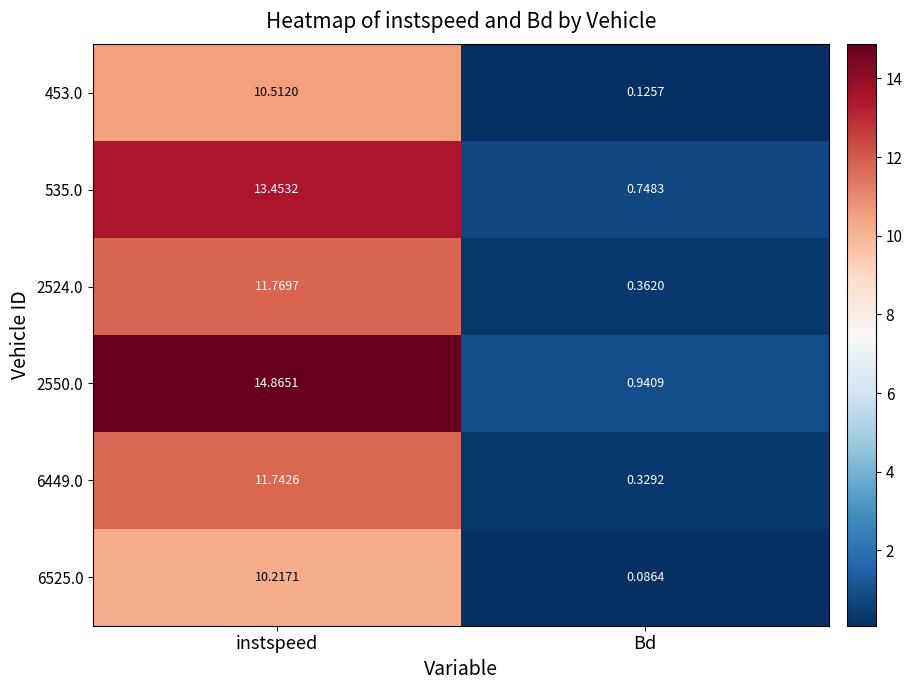

At which label does 6525.0 reach its peak?

instspeed